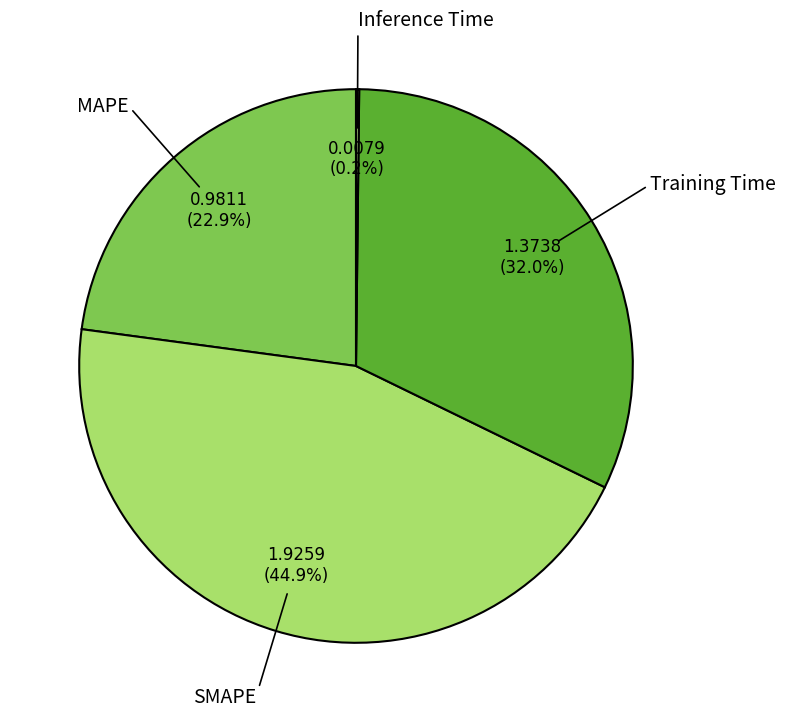

True or false: SMAPE accounts for 45% of the total.

True